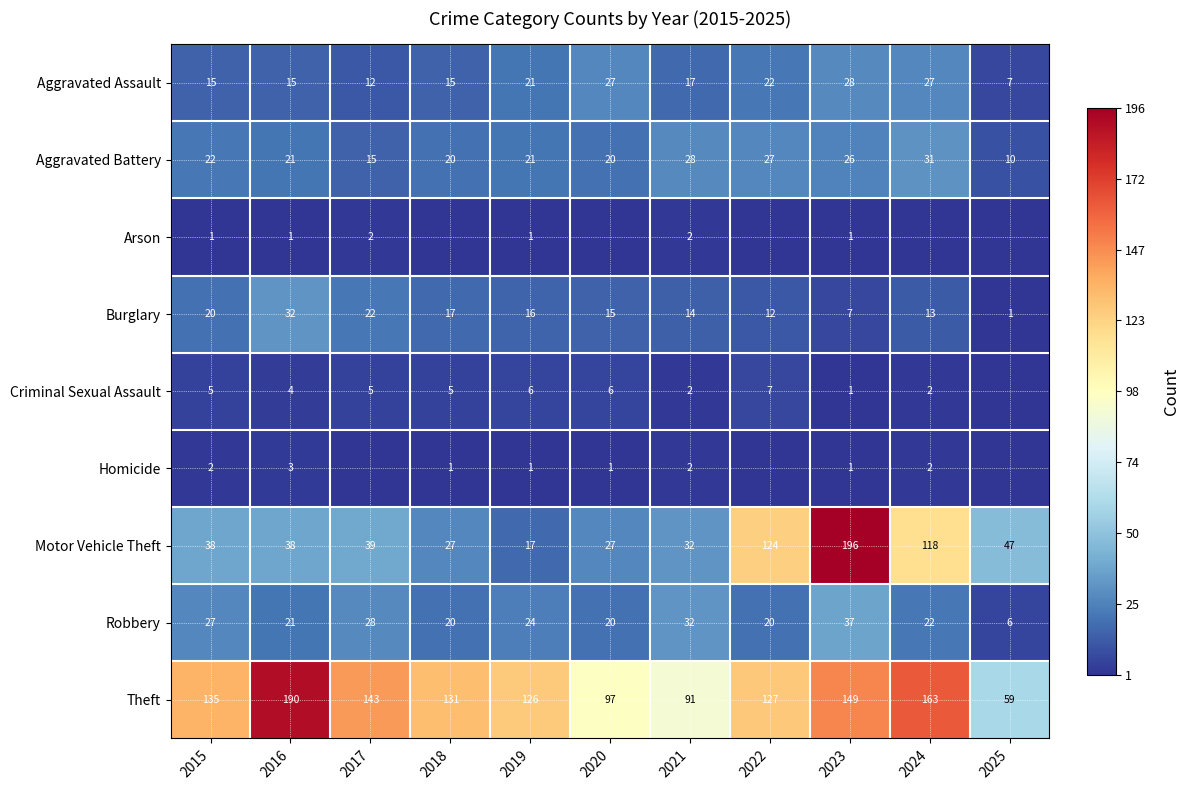

At which label does Robbery reach its peak?

2023